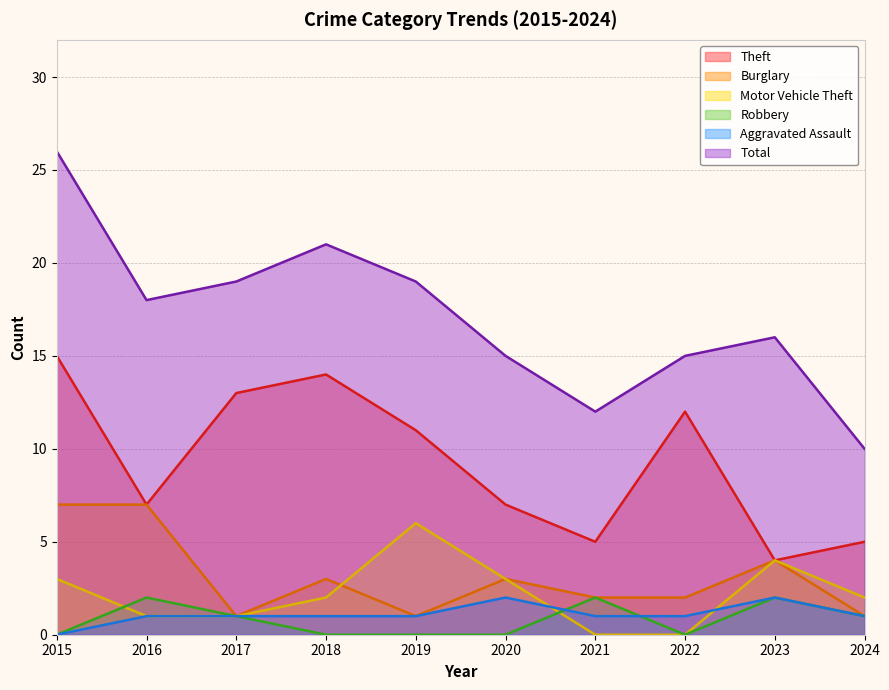

True or false: Theft and Aggravated Assault intersect in this chart.

False